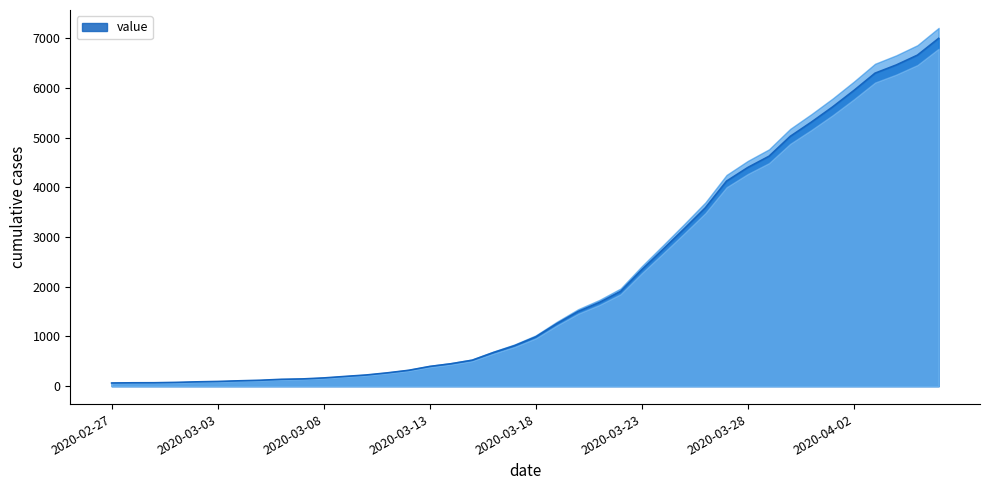

What is the label of the 7th point from the left?

2020-03-04